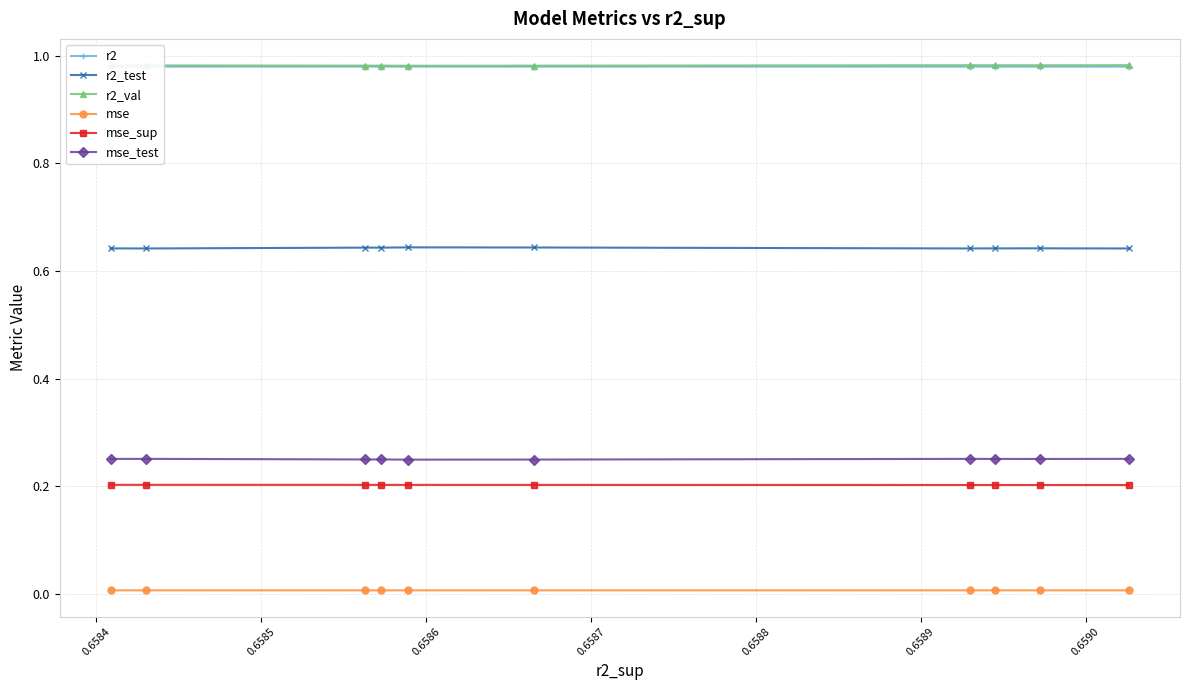

Which has a higher value, 0.6589 or 0.6588?

0.6588